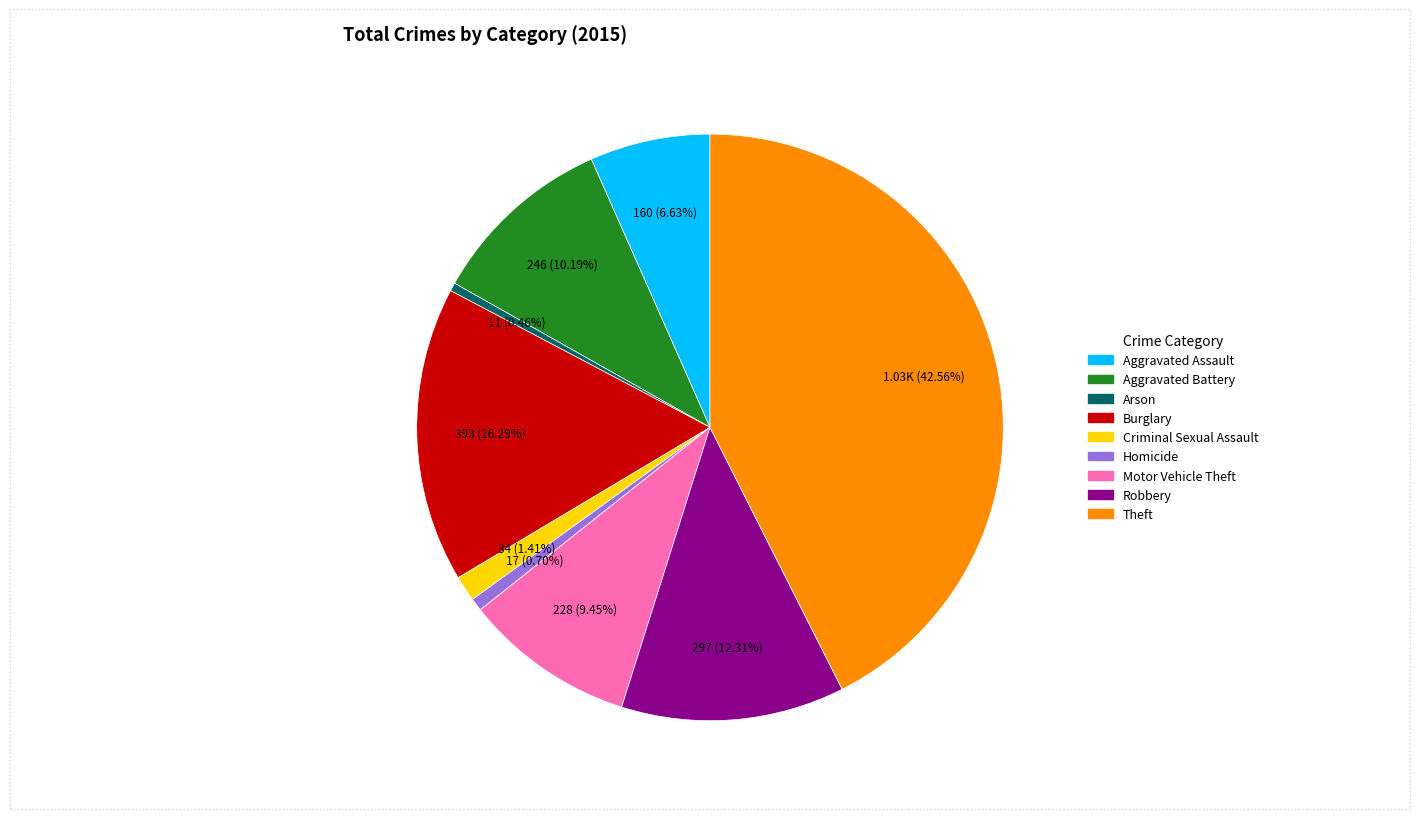

How many slices are in this pie chart?

9